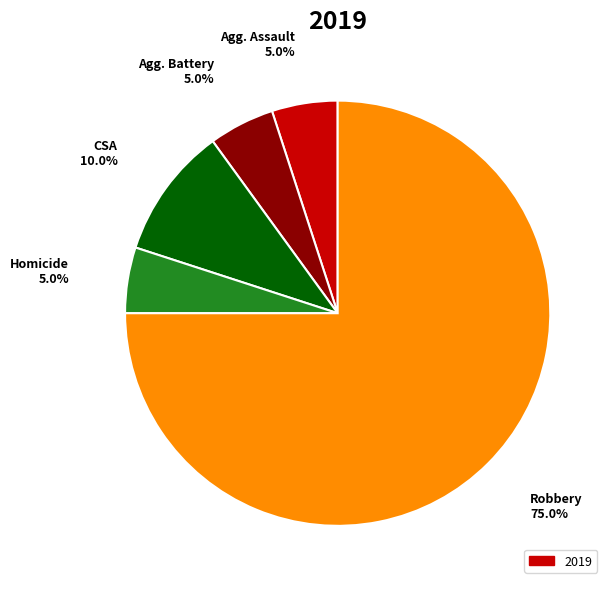

Does any single category account for the majority?

Yes